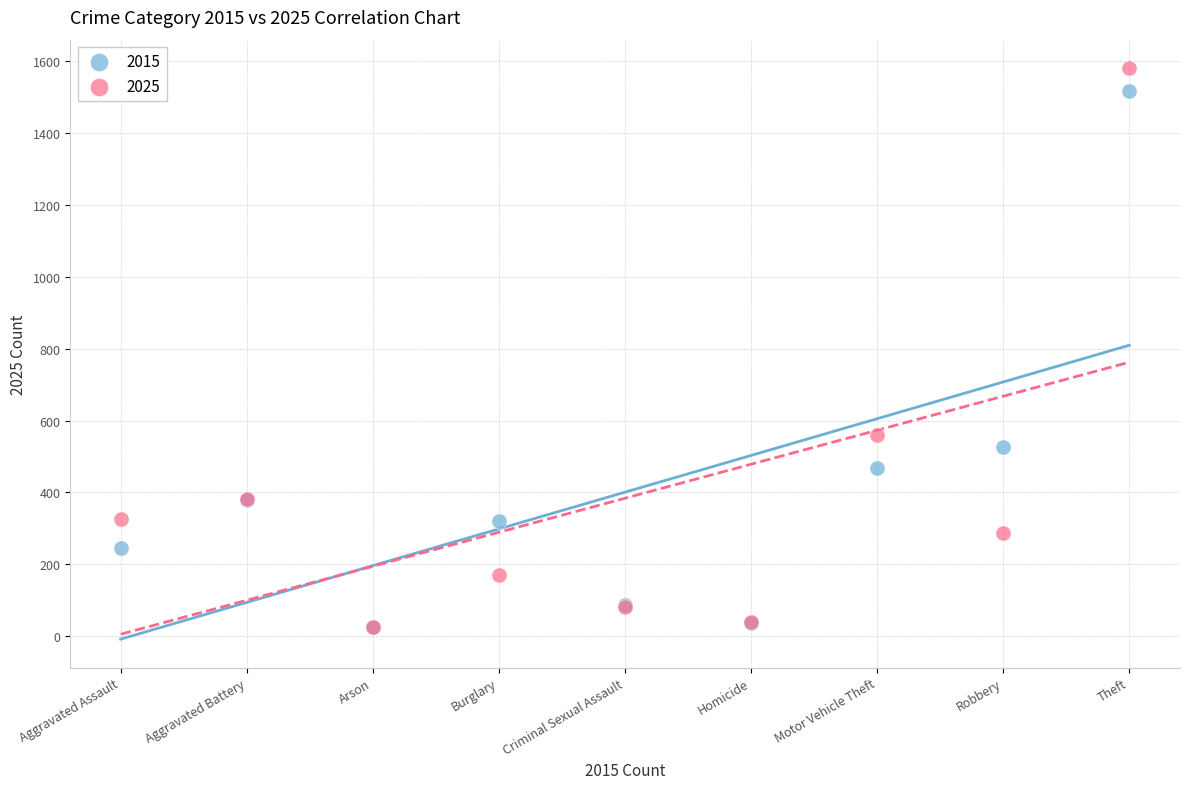

Which series contains the highest Y value?

2025